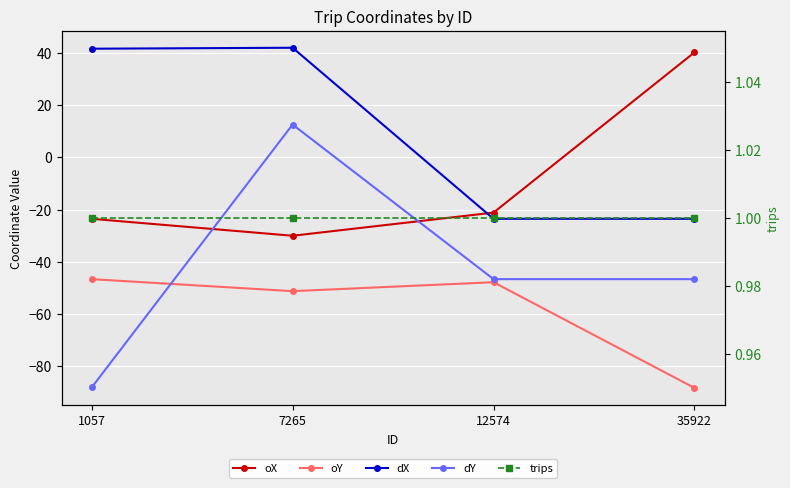

How many data points does each series have?

4